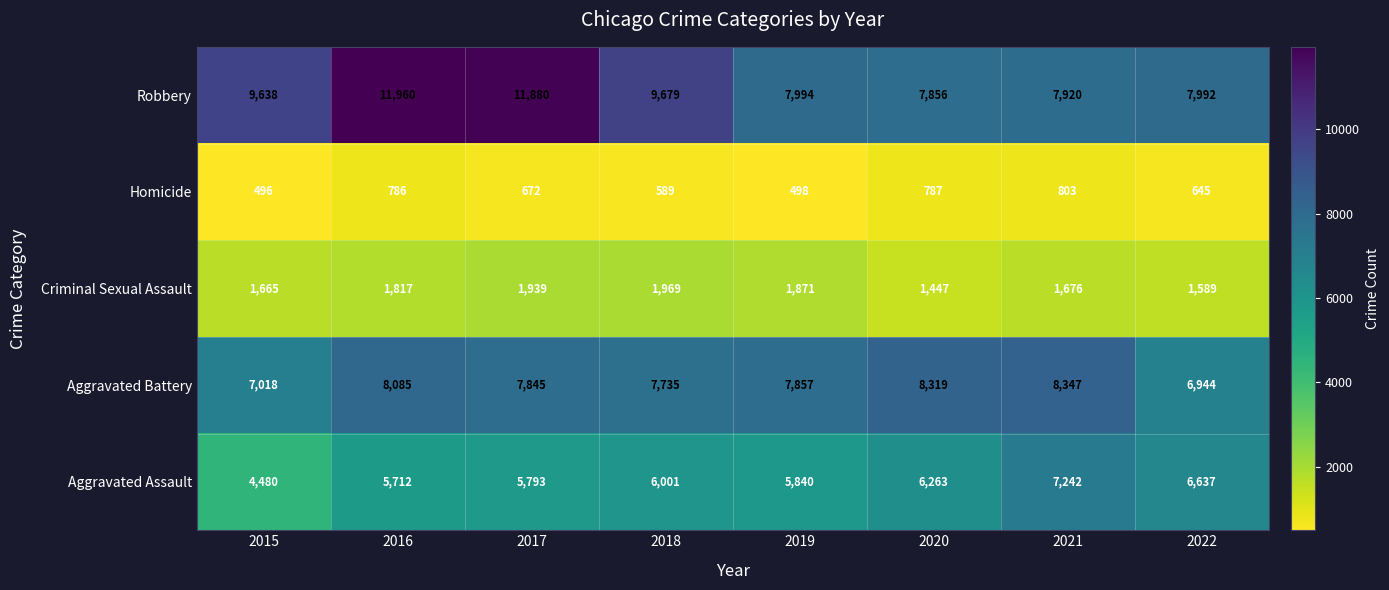

Rank the series by their maximum value, from highest to lowest.

Robbery, Aggravated Battery, Aggravated Assault, Criminal Sexual Assault, Homicide